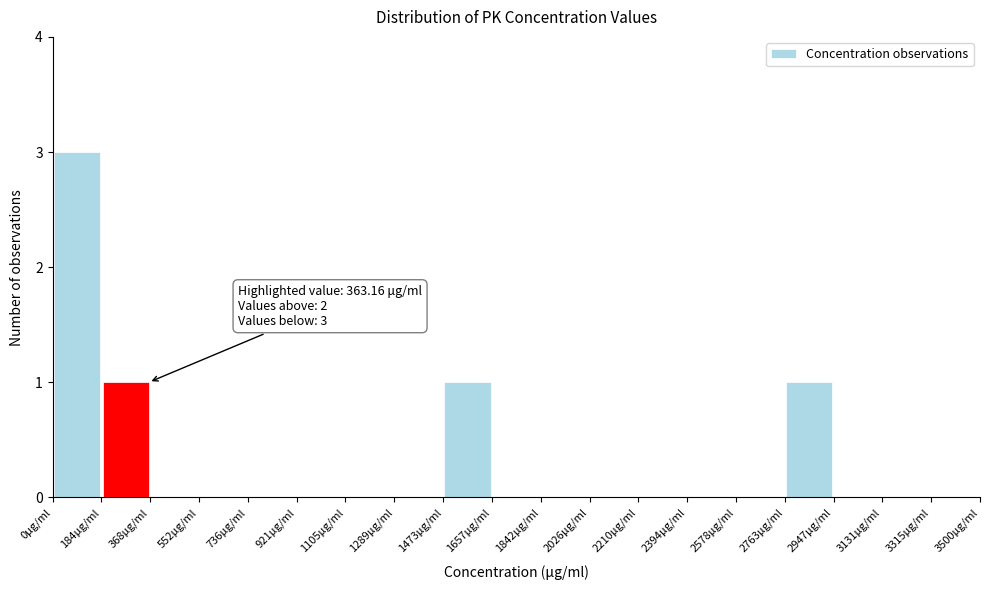

Over which range of the x-axis is the bar tallest?

0 to 180